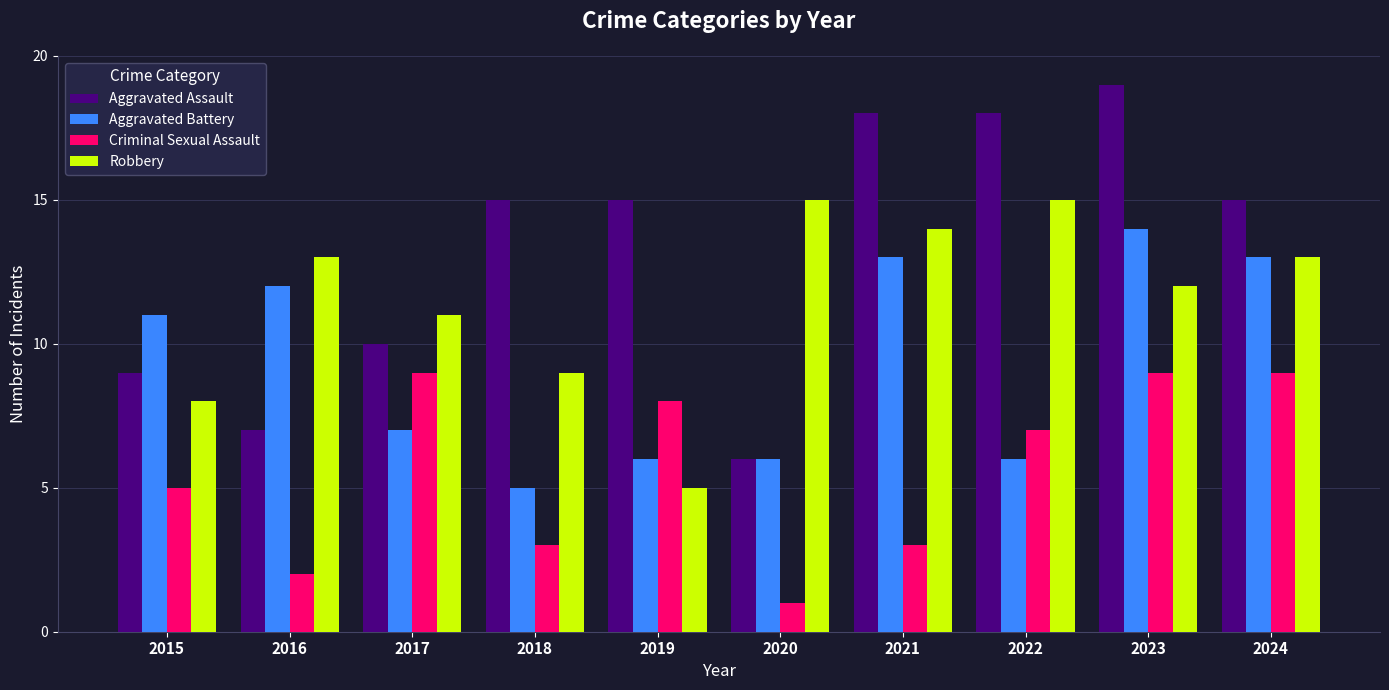

Reading left to right, what are all the values shown in this chart?

Aggravated Assault: 2015=9	2016=7	2017=10	2018=15	2019=15	2020=6	2021=18	2022=18	2023=19	2024=15
Aggravated Battery: 2015=11	2016=12	2017=7	2018=5	2019=6	2020=6	2021=13	2022=6	2023=14	2024=13
Criminal Sexual Assault: 2015=5	2016=2	2017=9	2018=3	2019=8	2020=1	2021=3	2022=7	2023=9	2024=9
Robbery: 2015=8	2016=13	2017=11	2018=9	2019=5	2020=15	2021=14	2022=15	2023=12	2024=13